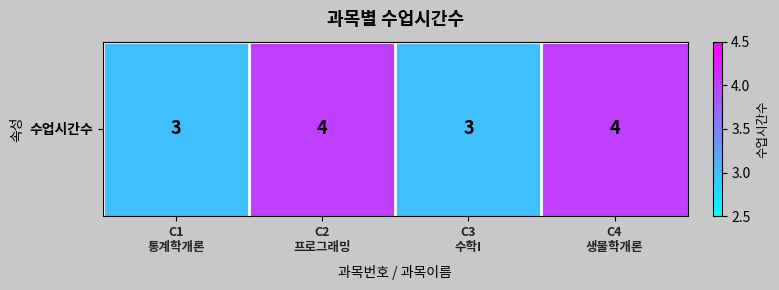

What is the maximum value shown in the chart?

4